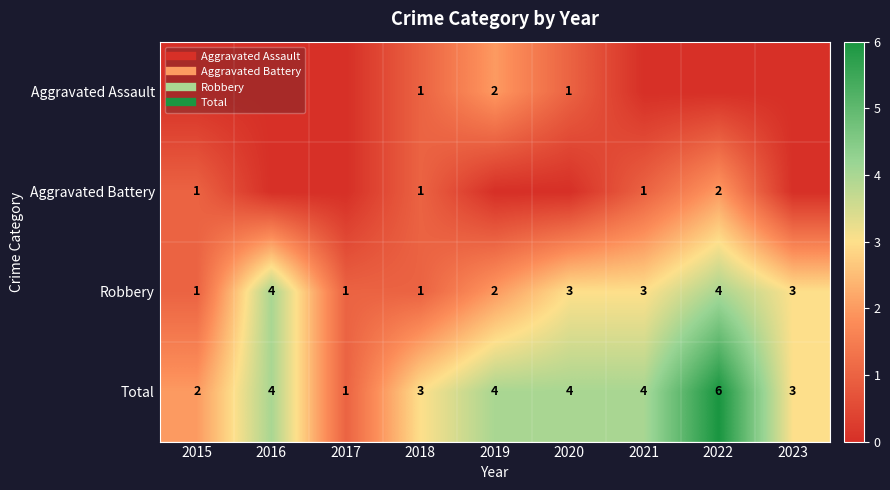

Rank the series by their maximum value, from highest to lowest.

Total, Robbery, Aggravated Assault, Aggravated Battery